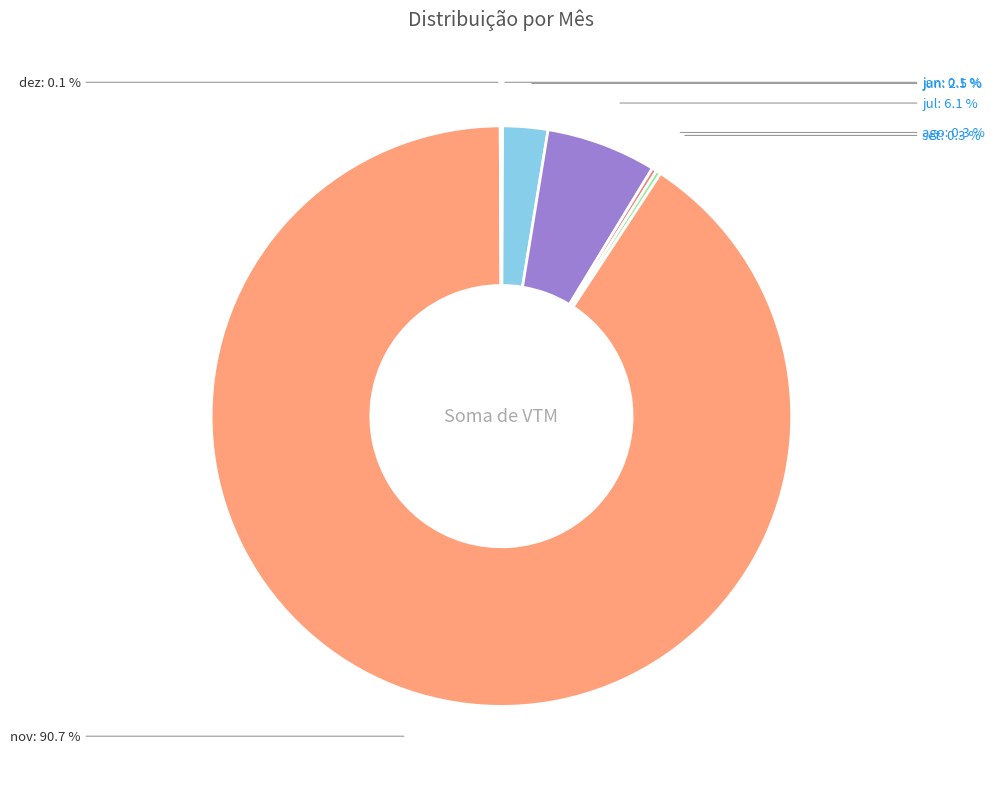

Which slice is the largest?

nov